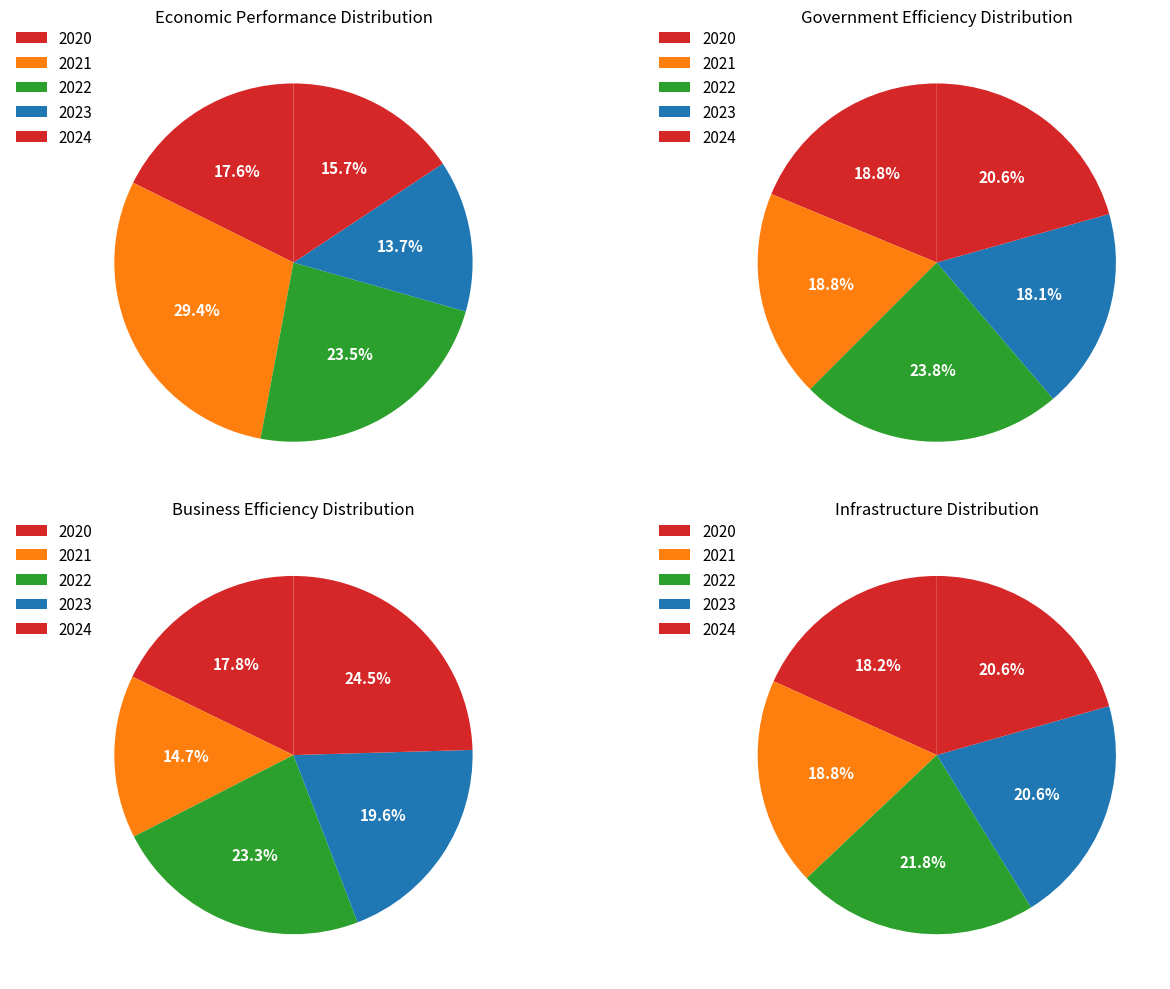

Is there any slice that represents more than half of the pie?

No